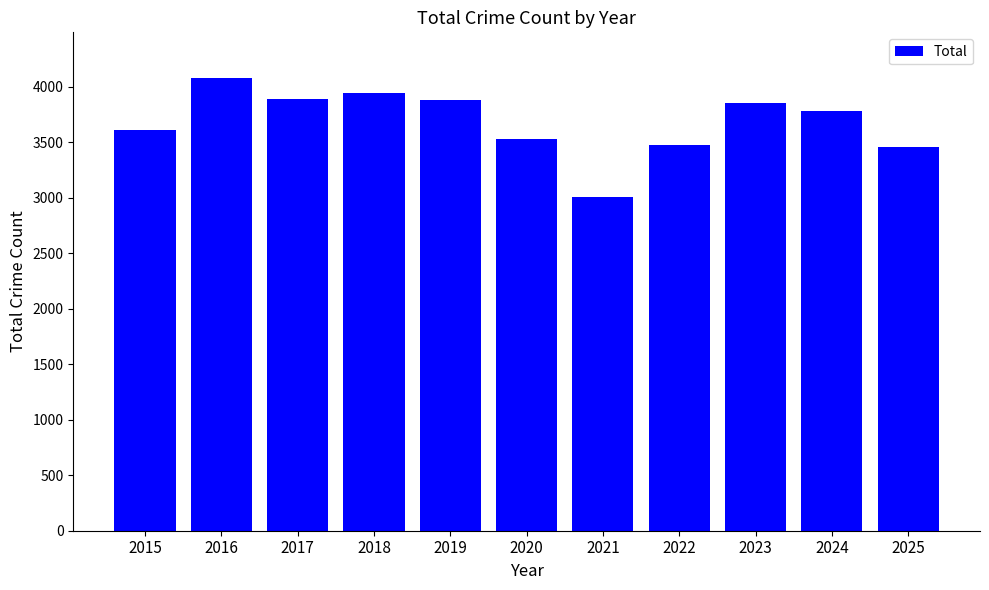

The value at 2025 is 3454. True or false?

True